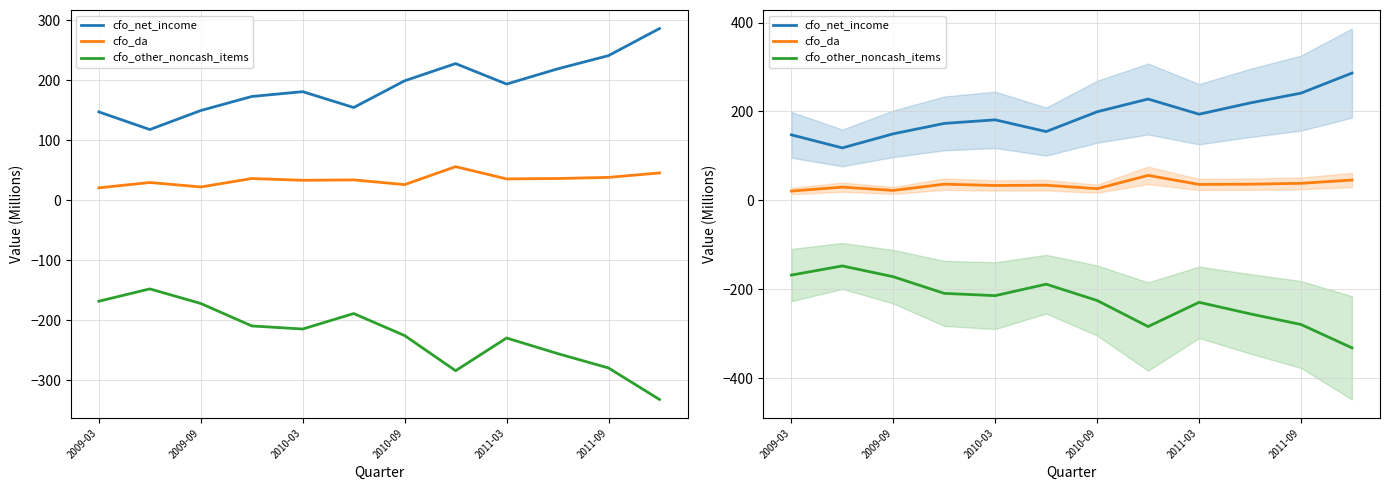

Rank the series at 2009-09 from lowest to highest value.

cfo_other_noncash_items, cfo_da, cfo_net_income